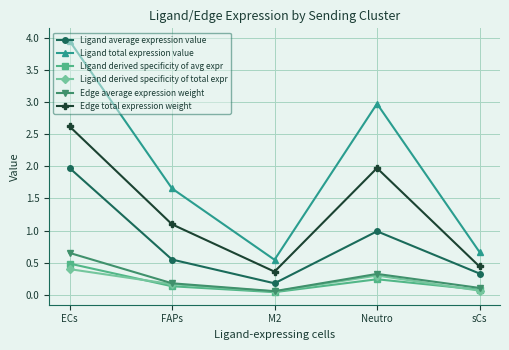

Which series has the widest spread of values?

Ligand total expression value